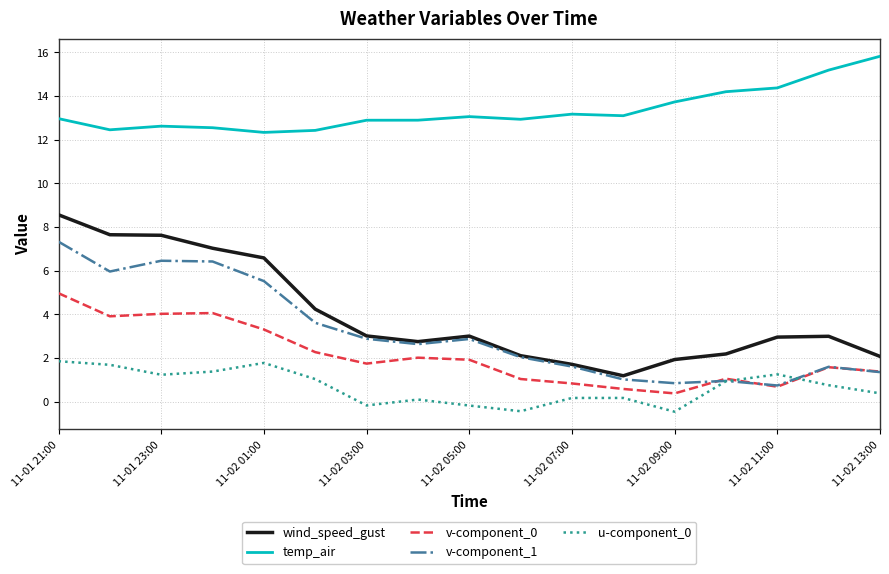

Which series has the widest spread of values?

wind_speed_gust